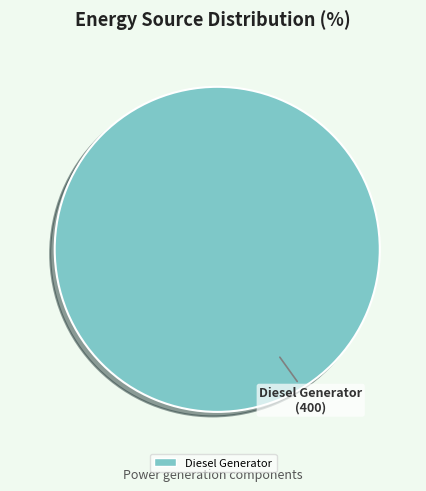

Is there any slice that represents more than half of the pie?

Yes